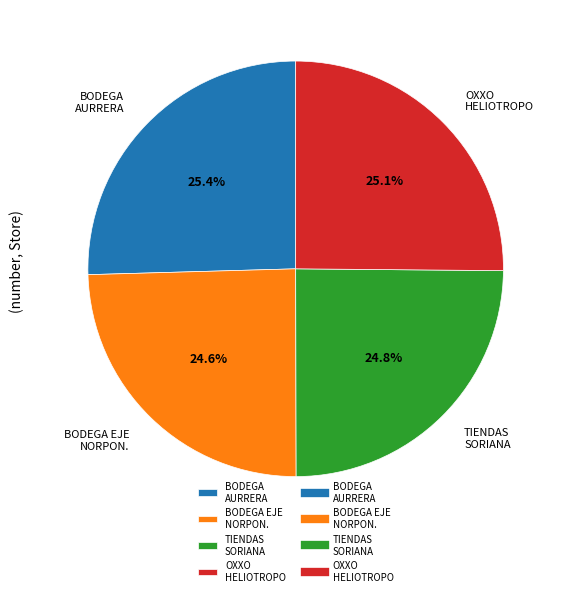

Between BODEGA AURRERA and BODEGA EJE NORPON., which is larger?

BODEGA AURRERA